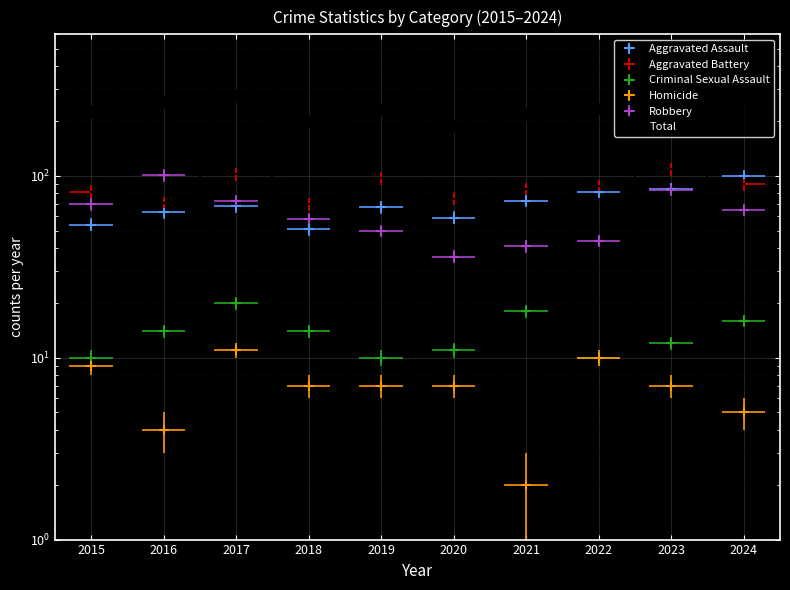

How many values in the Criminal Sexual Assault series are below 14?

5